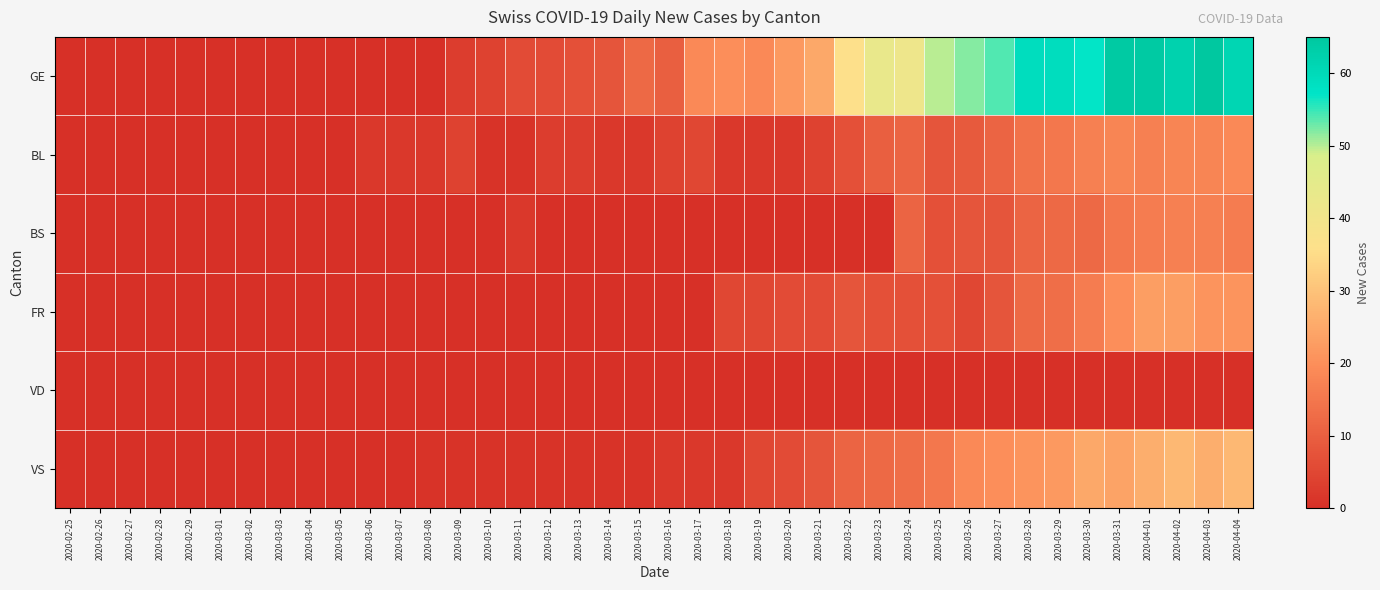

Reading right to left, list all the values displayed in this chart.

GE: 2020-04-04=61	2020-04-03=65	2020-04-02=62	2020-04-01=64	2020-03-31=64	2020-03-30=57	2020-03-29=59	2020-03-28=59	2020-03-27=54	2020-03-26=52	2020-03-25=50	2020-03-24=41	2020-03-23=43	2020-03-22=36	2020-03-21=25	2020-03-20=22	2020-03-19=19	2020-03-18=20	2020-03-17=19	2020-03-16=10	2020-03-15=12	2020-03-14=8	2020-03-13=7	2020-03-12=6	2020-03-11=6	2020-03-10=4	2020-03-09=3	2020-03-08=0	2020-03-07=0	2020-03-06=0	2020-03-05=0	2020-03-04=0	2020-03-03=0	2020-03-02=0	2020-03-01=0	2020-02-29=0	2020-02-28=0	2020-02-27=0	2020-02-26=0	2020-02-25=0
BL: 2020-04-04=19	2020-04-03=18	2020-04-02=18	2020-04-01=17	2020-03-31=18	2020-03-30=17	2020-03-29=15	2020-03-28=14	2020-03-27=11	2020-03-26=9	2020-03-25=8	2020-03-24=11	2020-03-23=10	2020-03-22=7	2020-03-21=4	2020-03-20=2	2020-03-19=2	2020-03-18=2	2020-03-17=5	2020-03-16=4	2020-03-15=2	2020-03-14=2	2020-03-13=3	2020-03-12=3	2020-03-11=1	2020-03-10=1	2020-03-09=4	2020-03-08=2	2020-03-07=2	2020-03-06=2	2020-03-05=0	2020-03-04=0	2020-03-03=0	2020-03-02=0	2020-03-01=0	2020-02-29=0	2020-02-28=0	2020-02-27=0	2020-02-26=0	2020-02-25=0
BS: 2020-04-04=16	2020-04-03=17	2020-04-02=17	2020-04-01=16	2020-03-31=15	2020-03-30=12	2020-03-29=12	2020-03-28=11	2020-03-27=8	2020-03-26=8	2020-03-25=7	2020-03-24=11	2020-03-23=0	2020-03-22=0	2020-03-21=0	2020-03-20=0	2020-03-19=0	2020-03-18=0	2020-03-17=0	2020-03-16=0	2020-03-15=0	2020-03-14=0	2020-03-13=0	2020-03-12=0	2020-03-11=2	2020-03-10=0	2020-03-09=0	2020-03-08=0	2020-03-07=0	2020-03-06=0	2020-03-05=0	2020-03-04=0	2020-03-03=0	2020-03-02=0	2020-03-01=0	2020-02-29=0	2020-02-28=0	2020-02-27=0	2020-02-26=0	2020-02-25=0
FR: 2020-04-04=21	2020-04-03=21	2020-04-02=23	2020-04-01=23	2020-03-31=20	2020-03-30=16	2020-03-29=13	2020-03-28=12	2020-03-27=8	2020-03-26=5	2020-03-25=7	2020-03-24=7	2020-03-23=7	2020-03-22=8	2020-03-21=6	2020-03-20=6	2020-03-19=5	2020-03-18=5	2020-03-17=0	2020-03-16=0	2020-03-15=0	2020-03-14=0	2020-03-13=0	2020-03-12=0	2020-03-11=0	2020-03-10=0	2020-03-09=0	2020-03-08=0	2020-03-07=0	2020-03-06=0	2020-03-05=0	2020-03-04=0	2020-03-03=0	2020-03-02=0	2020-03-01=0	2020-02-29=0	2020-02-28=0	2020-02-27=0	2020-02-26=0	2020-02-25=0
VD: 2020-04-04=0	2020-04-03=0	2020-04-02=0	2020-04-01=0	2020-03-31=0	2020-03-30=0	2020-03-29=0	2020-03-28=0	2020-03-27=0	2020-03-26=0	2020-03-25=0	2020-03-24=0	2020-03-23=0	2020-03-22=0	2020-03-21=0	2020-03-20=0	2020-03-19=0	2020-03-18=0	2020-03-17=0	2020-03-16=0	2020-03-15=0	2020-03-14=0	2020-03-13=0	2020-03-12=0	2020-03-11=0	2020-03-10=0	2020-03-09=0	2020-03-08=0	2020-03-07=0	2020-03-06=0	2020-03-05=0	2020-03-04=0	2020-03-03=0	2020-03-02=0	2020-03-01=0	2020-02-29=0	2020-02-28=0	2020-02-27=0	2020-02-26=0	2020-02-25=0
VS: 2020-04-04=28	2020-04-03=26	2020-04-02=28	2020-04-01=26	2020-03-31=24	2020-03-30=25	2020-03-29=22	2020-03-28=21	2020-03-27=20	2020-03-26=19	2020-03-25=15	2020-03-24=13	2020-03-23=12	2020-03-22=11	2020-03-21=8	2020-03-20=6	2020-03-19=5	2020-03-18=2	2020-03-17=2	2020-03-16=2	2020-03-15=1	2020-03-14=1	2020-03-13=1	2020-03-12=1	2020-03-11=1	2020-03-10=1	2020-03-09=1	2020-03-08=1	2020-03-07=0	2020-03-06=0	2020-03-05=0	2020-03-04=0	2020-03-03=0	2020-03-02=0	2020-03-01=0	2020-02-29=0	2020-02-28=0	2020-02-27=0	2020-02-26=0	2020-02-25=0